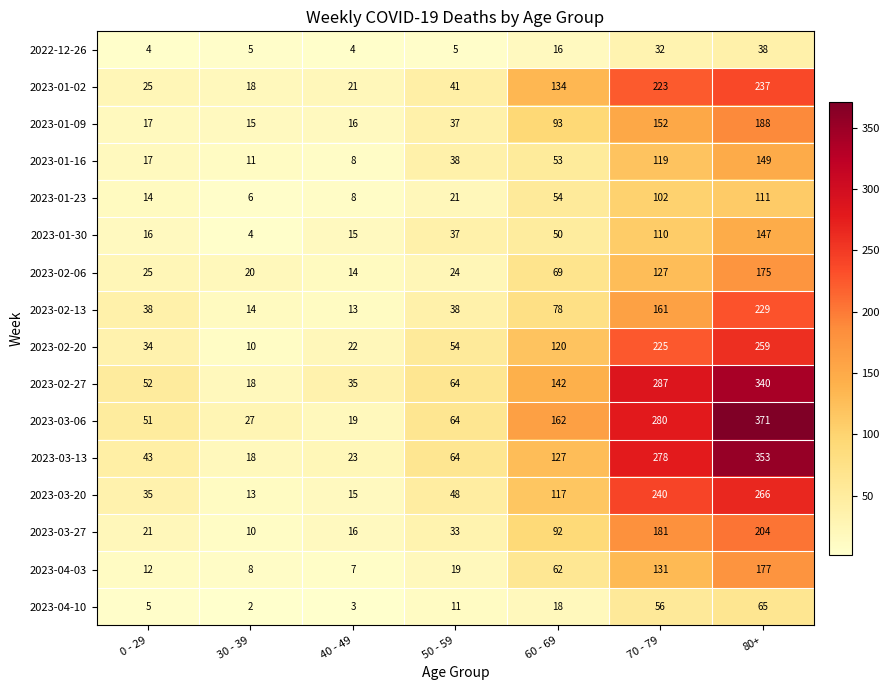

At which label is 2023-01-23 closest to 58?

60 - 69